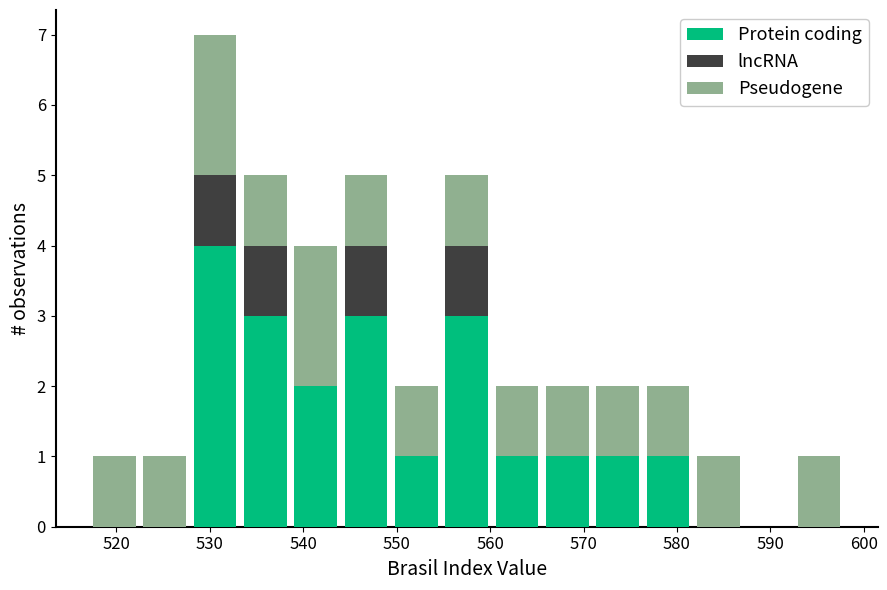

What is the total height of the stacked bar covering 560 to 566 on the x-axis? Neither the bar edges nor the heights are printed on the chart, so give them approximately, as read against the axes.

2